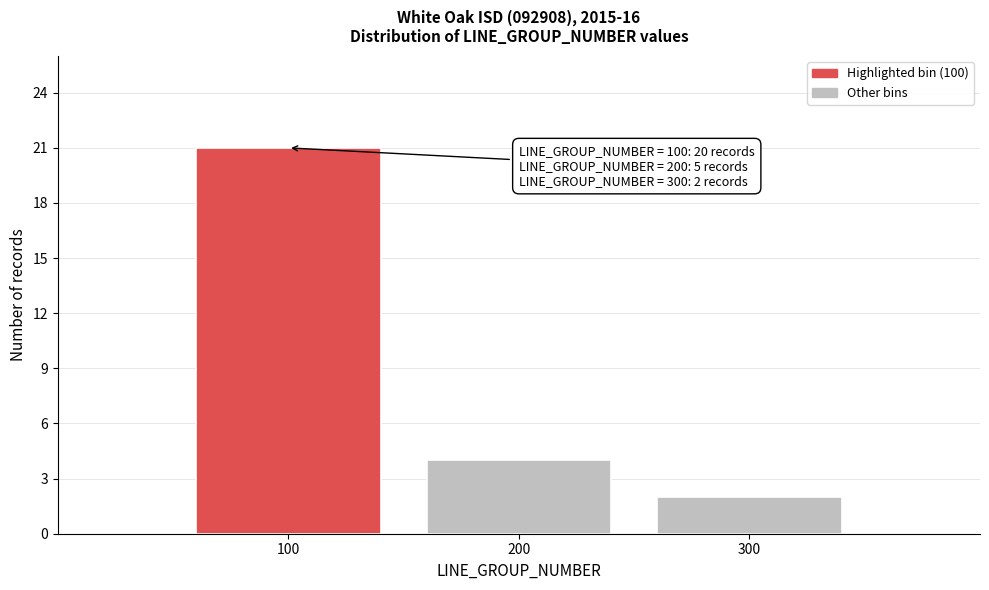

Reading left to right, what are all the values shown in this chart?

100=21	200=4	300=2